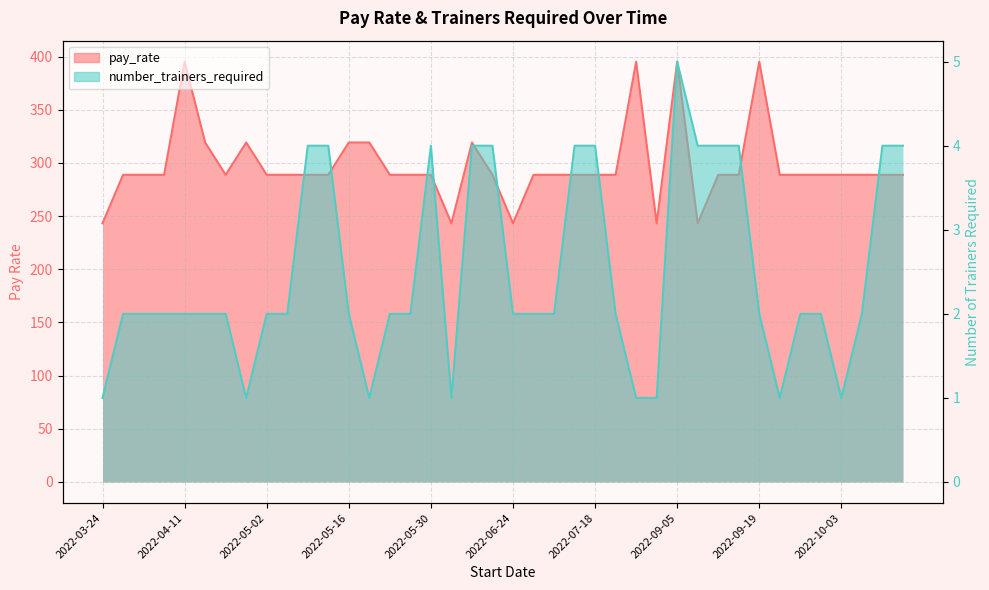

At which label does number_trainers_required reach its peak?

2022-09-05